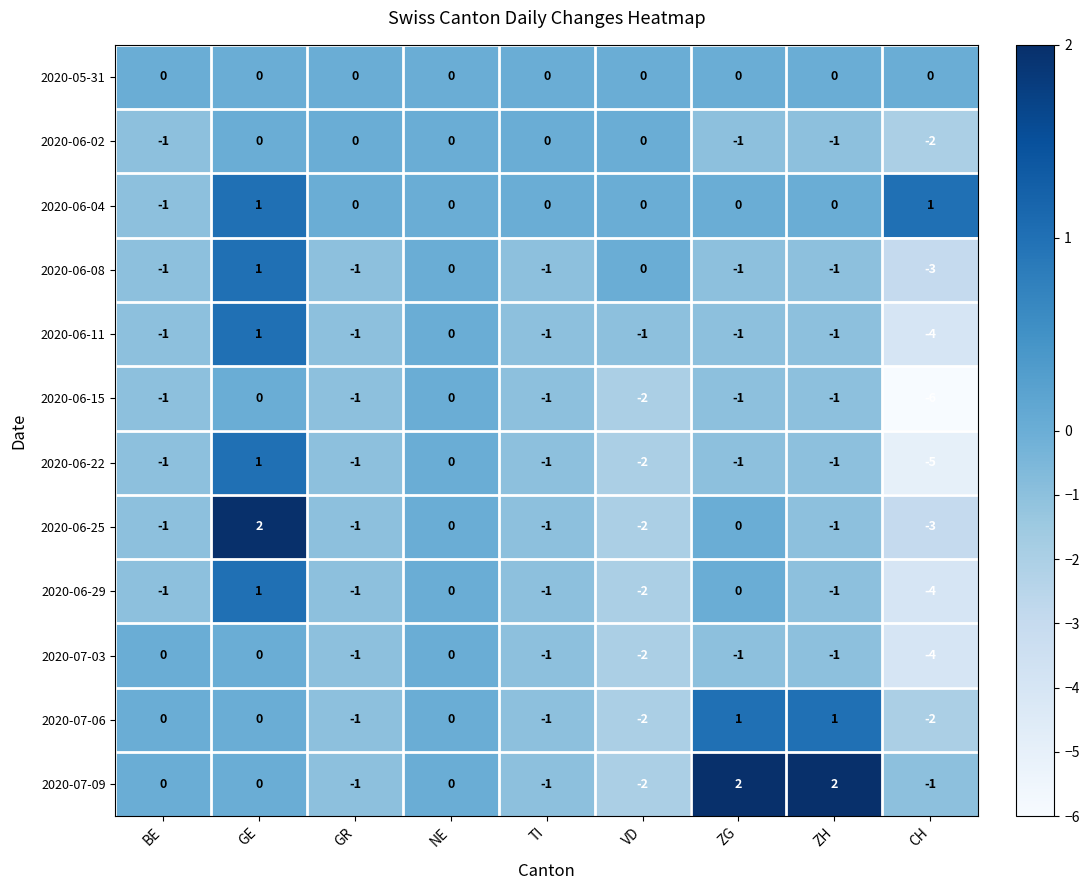

Which label corresponds to the smallest value in the chart?

CH